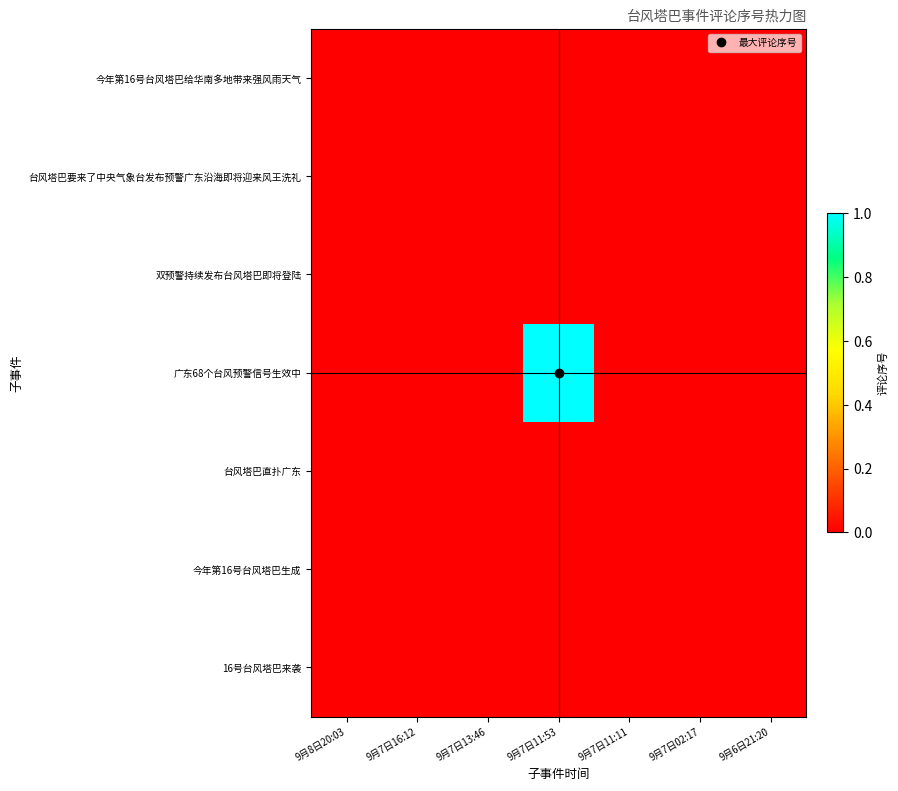

Which series changed the most between 9月7日16:12 and 9月7日11:53?

广东68个台风预警信号生效中